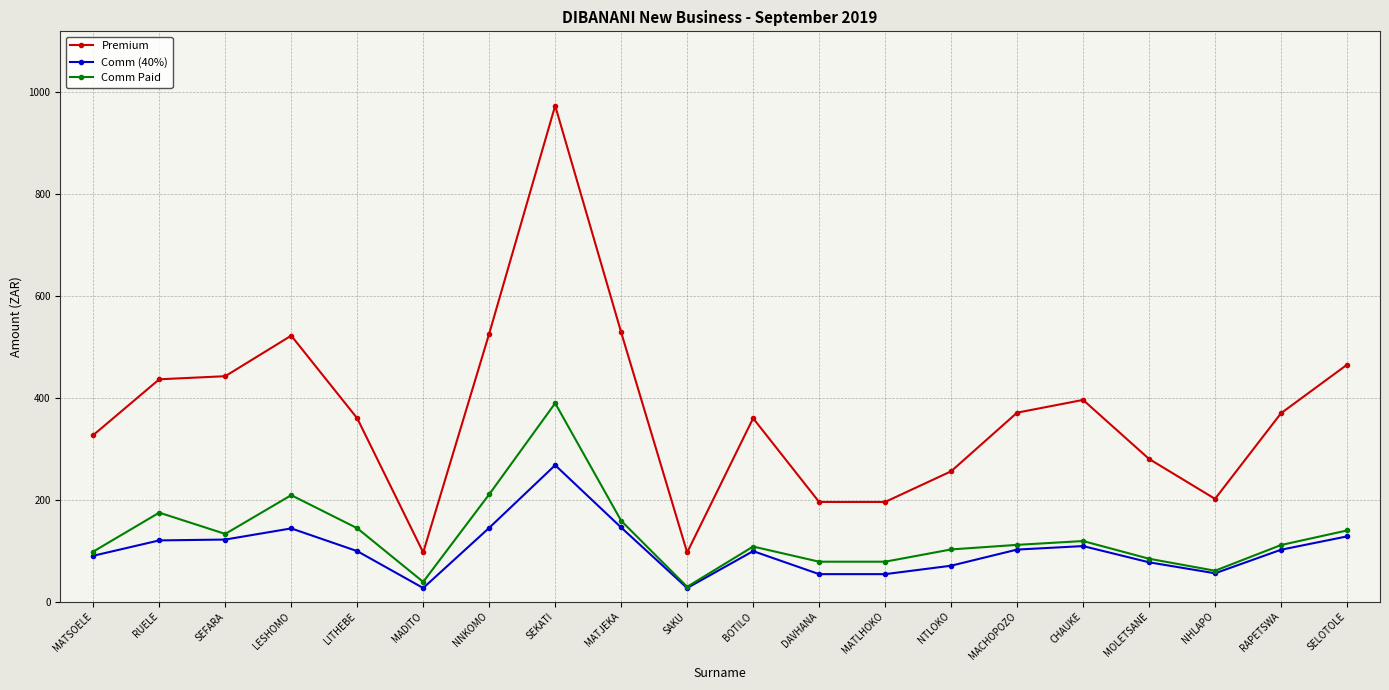

Where is the first local minimum for Comm Paid?

SEFARA